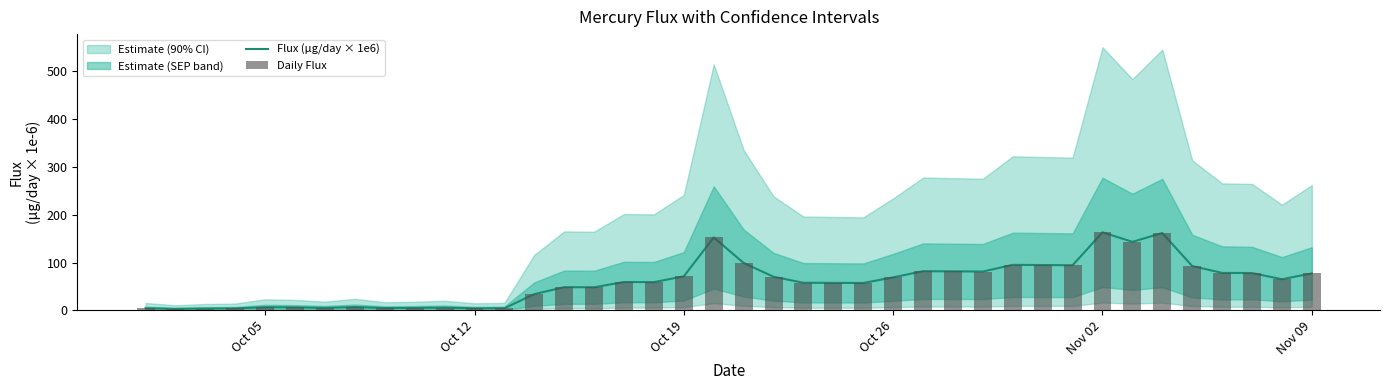

Which series has the widest spread of values?

Flux (µg/day × 1e6)